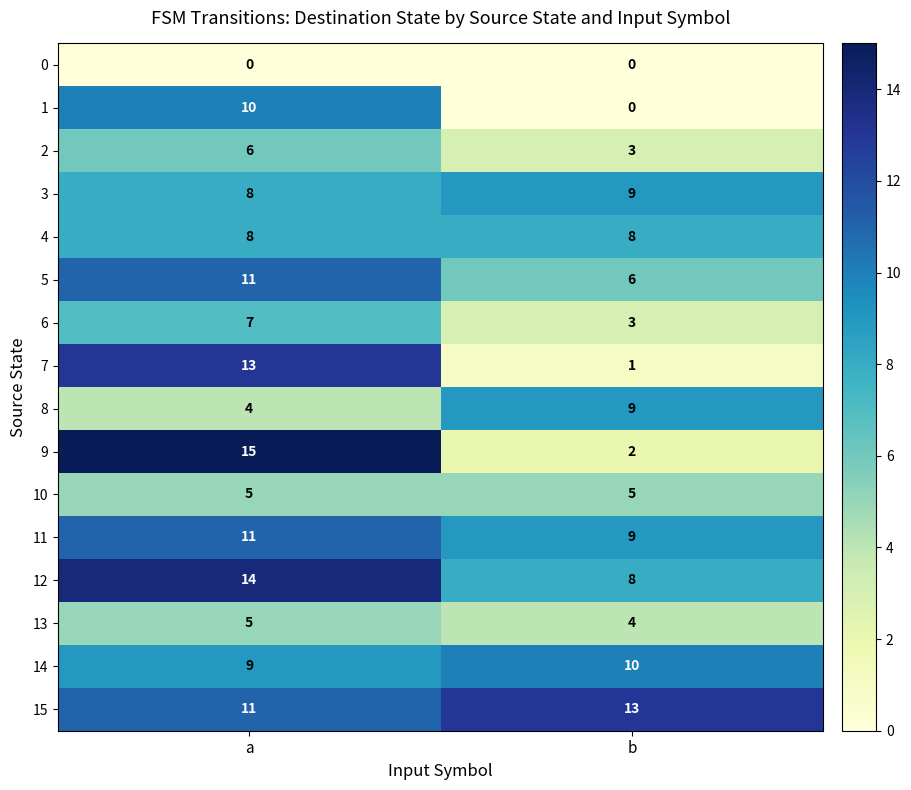

At which category is the sum across all series the highest?

a